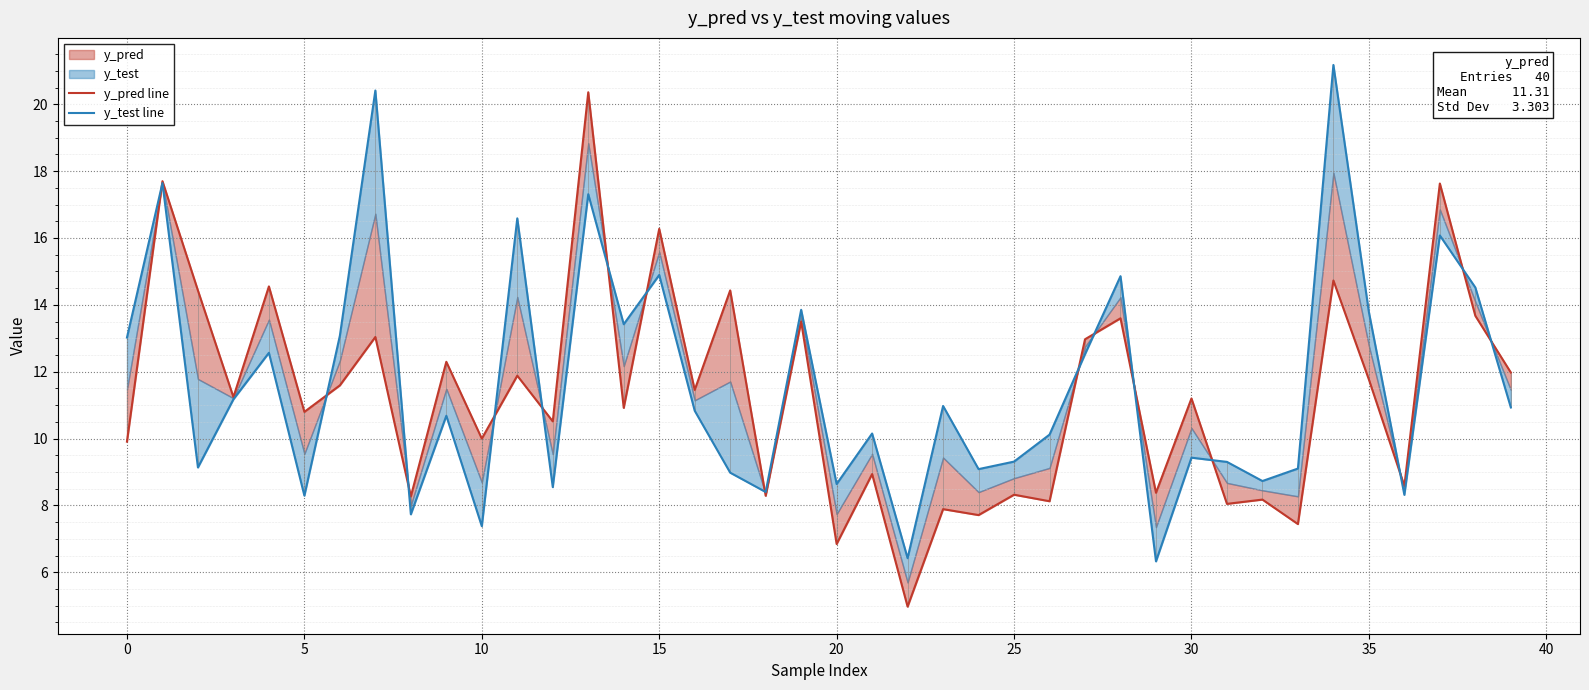

What is the sum of all y_pred line values?

452.4